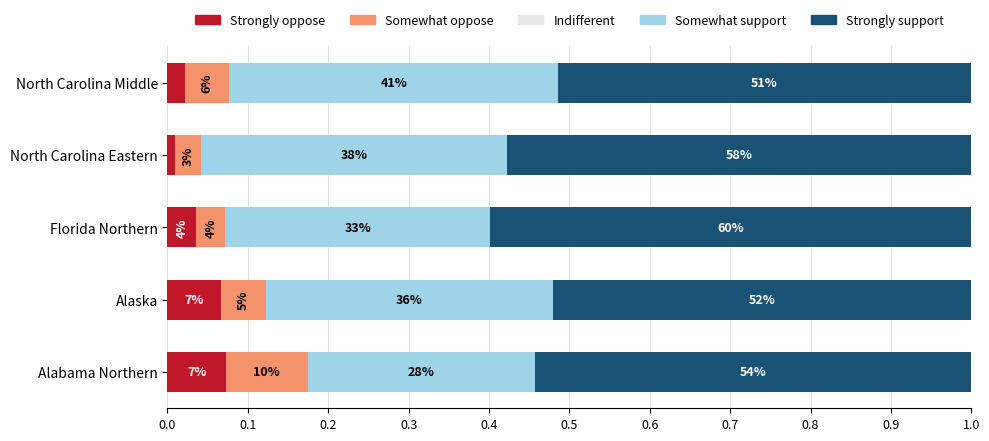

At how many categories does at least one series exceed 0?

5